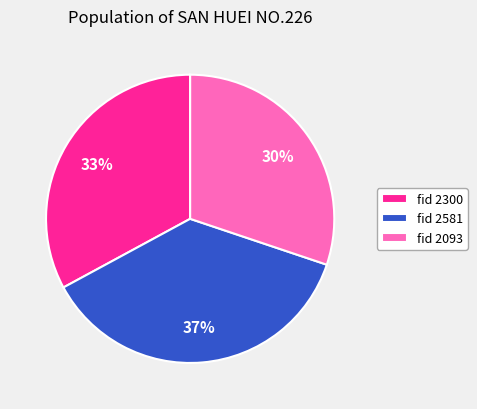

Is there a majority slice in this chart?

No